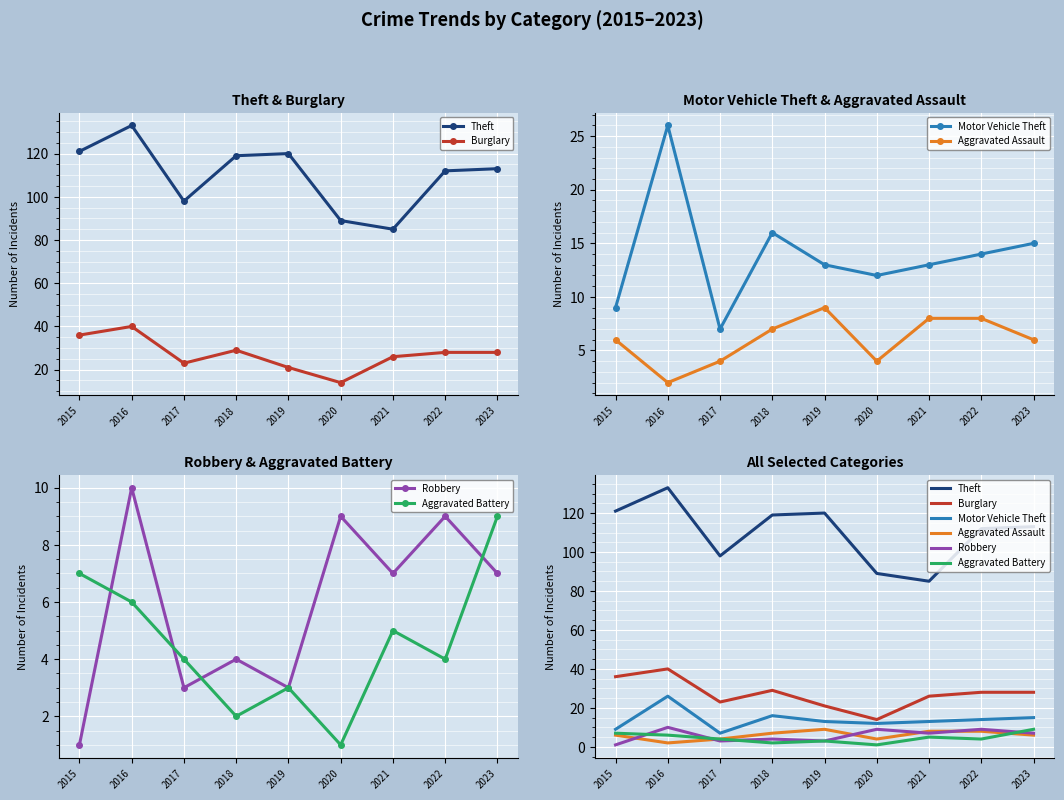

Between 2015 and 2019, which series saw the biggest shift?

Burglary